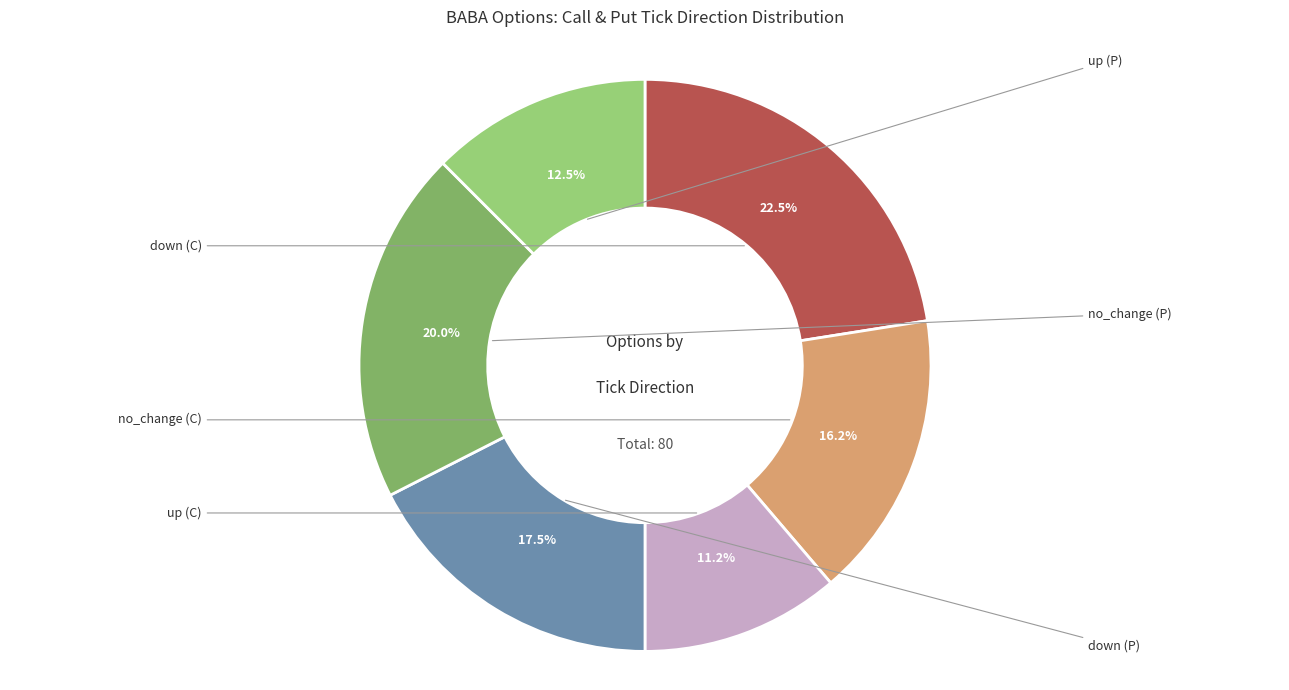

How many segments does this pie chart have?

6